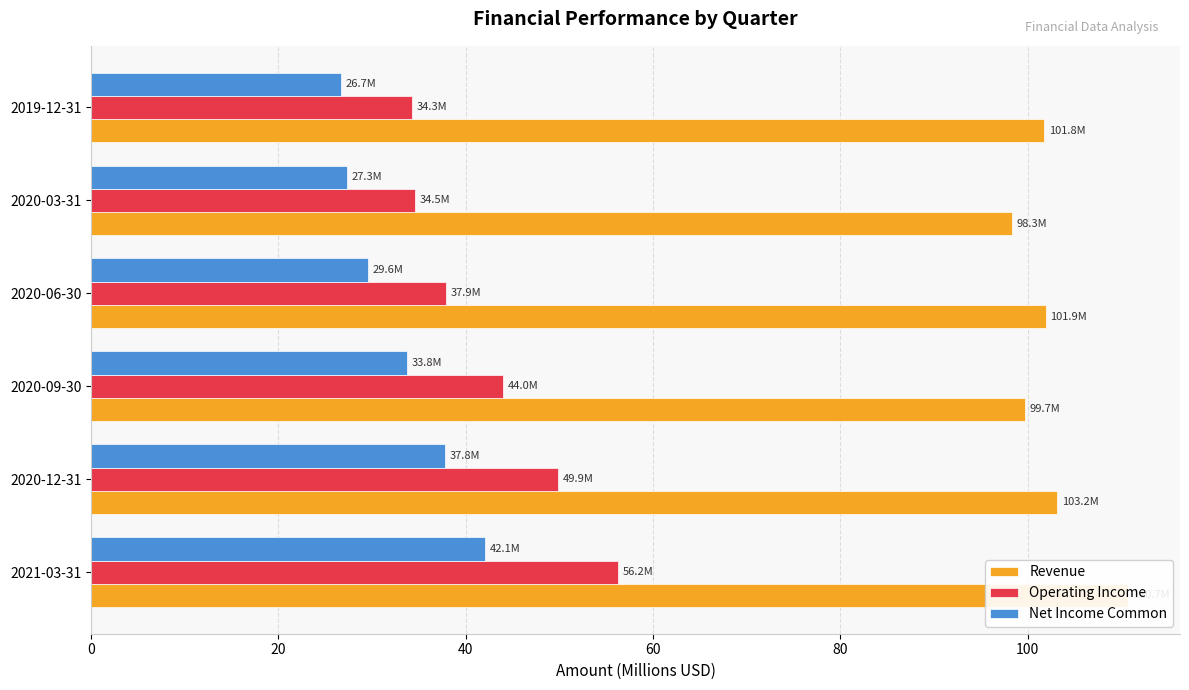

What is the maximum value for Revenue?

110.7